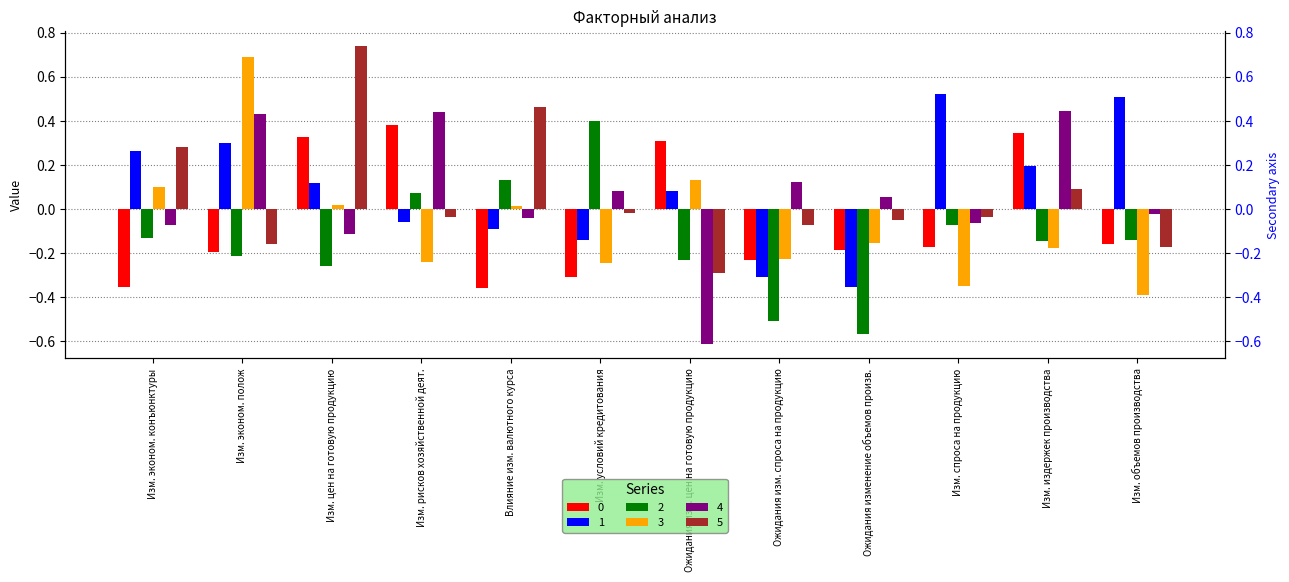

Which has a higher value, Ожидания изм. цен на готовую продукцию or Изм. рисков хозяйственной деят.?

Изм. рисков хозяйственной деят.